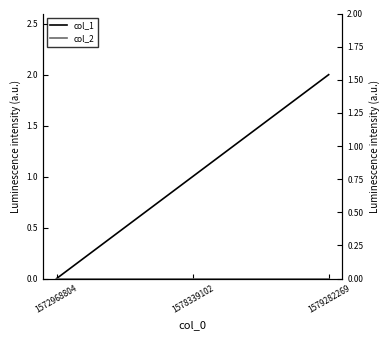

How many data points does each series have?

3